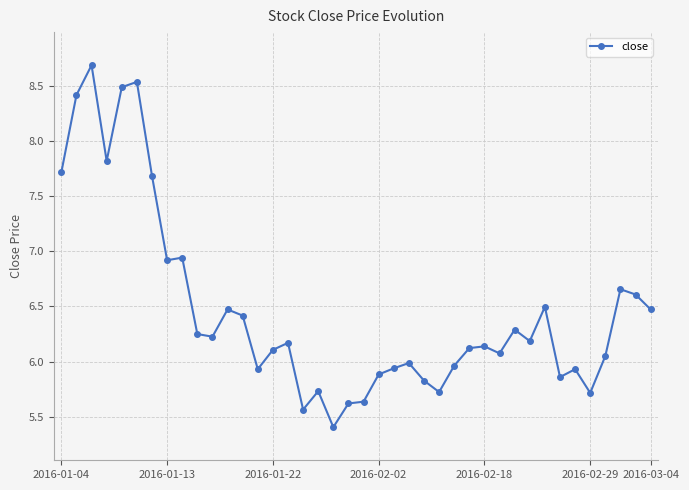

What is the smallest value displayed?

5.4